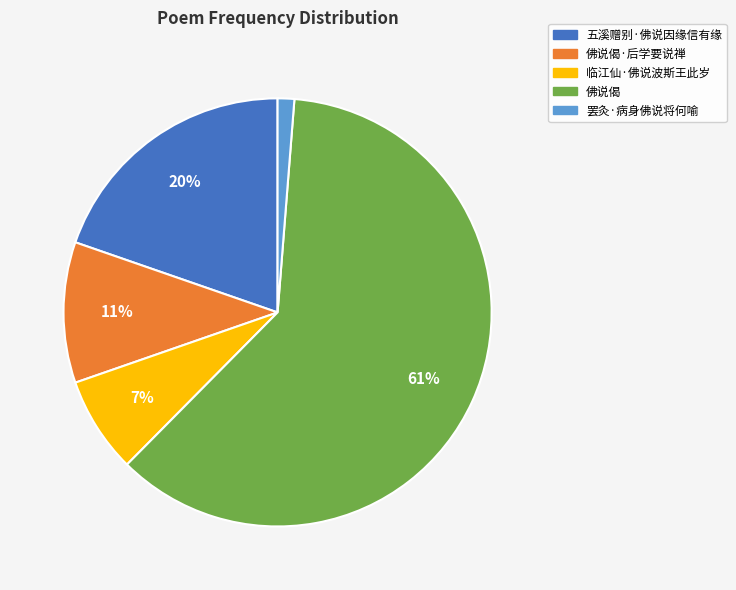

To the nearest percent, what is the difference between the largest and smallest slice percentages?

60%